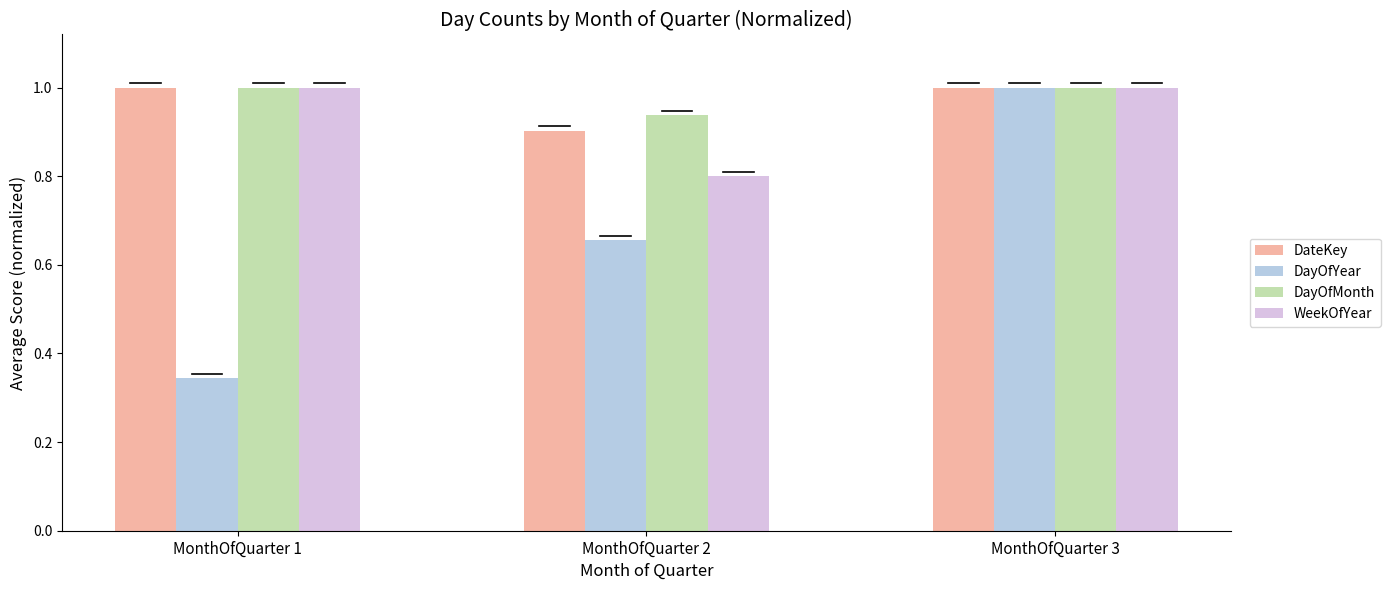

What is the sum of all DayOfMonth values?

2.9